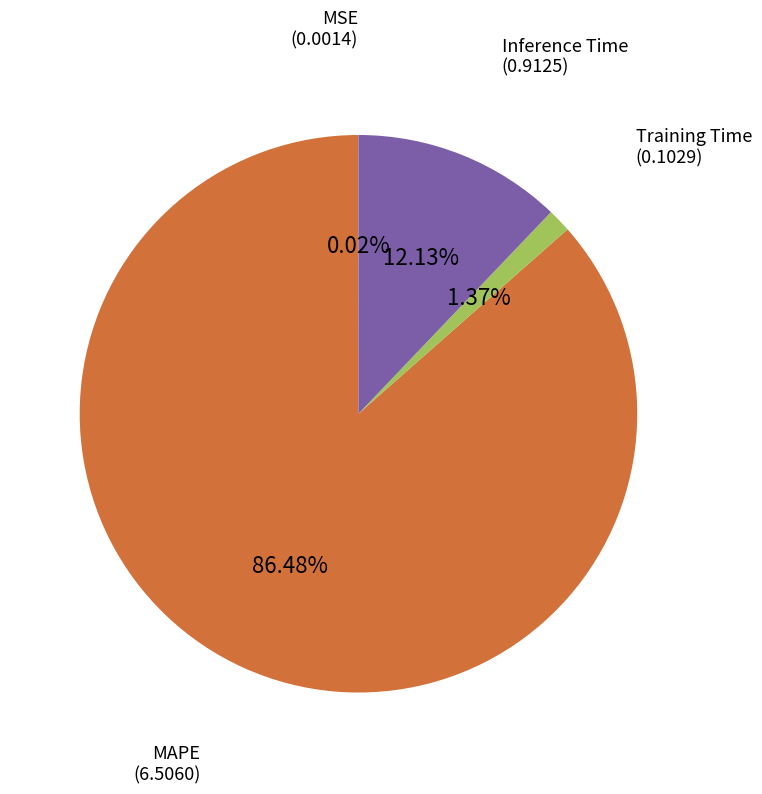

Is there a majority slice in this chart?

Yes